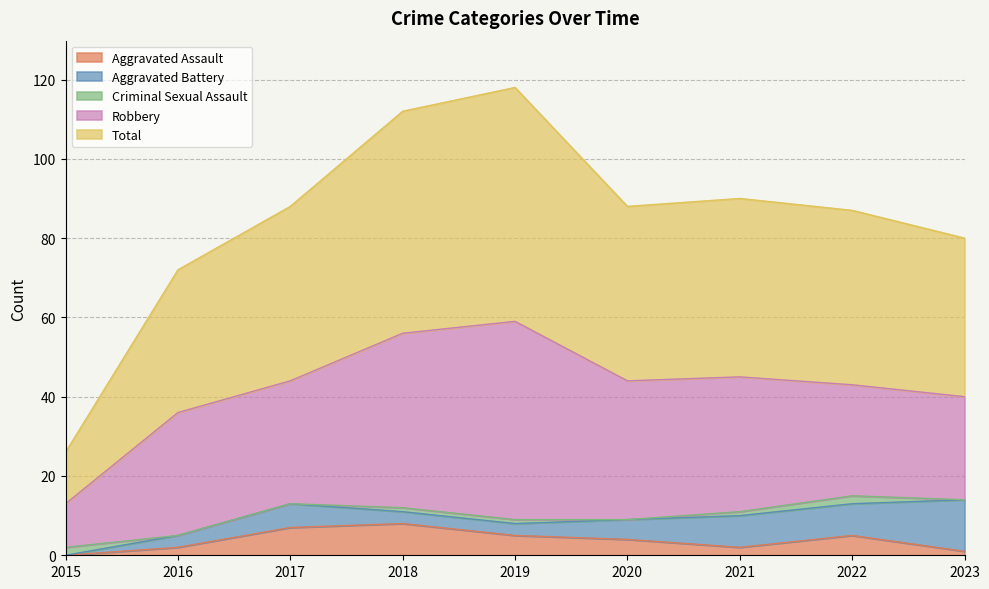

Which series has the largest range (max minus min)?

Total